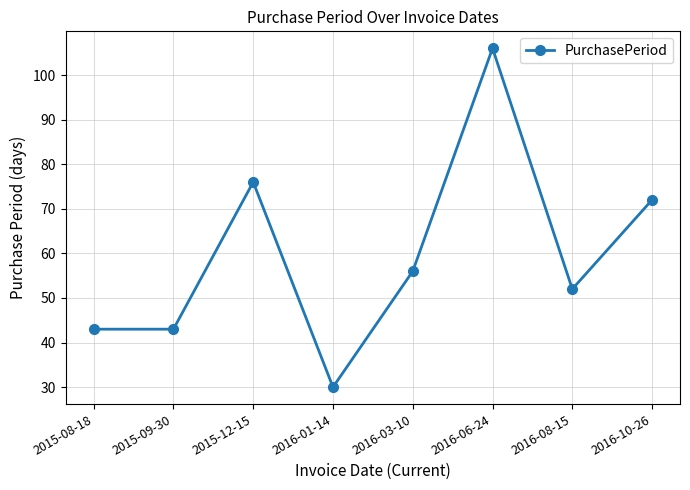

How many lines are shown in the chart?

1